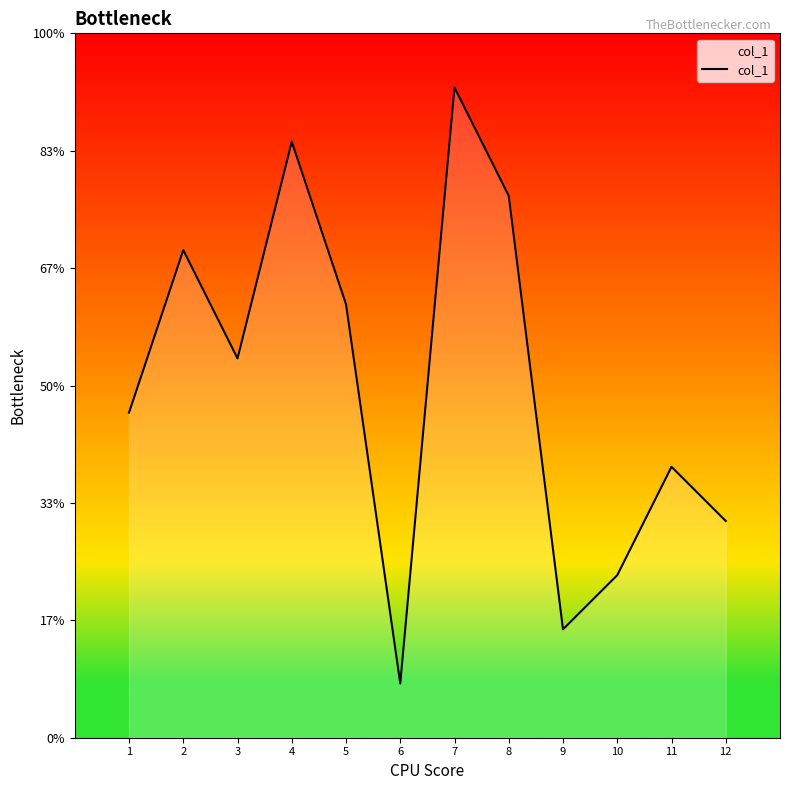

Is this an area chart (filled region under the line)?

Yes